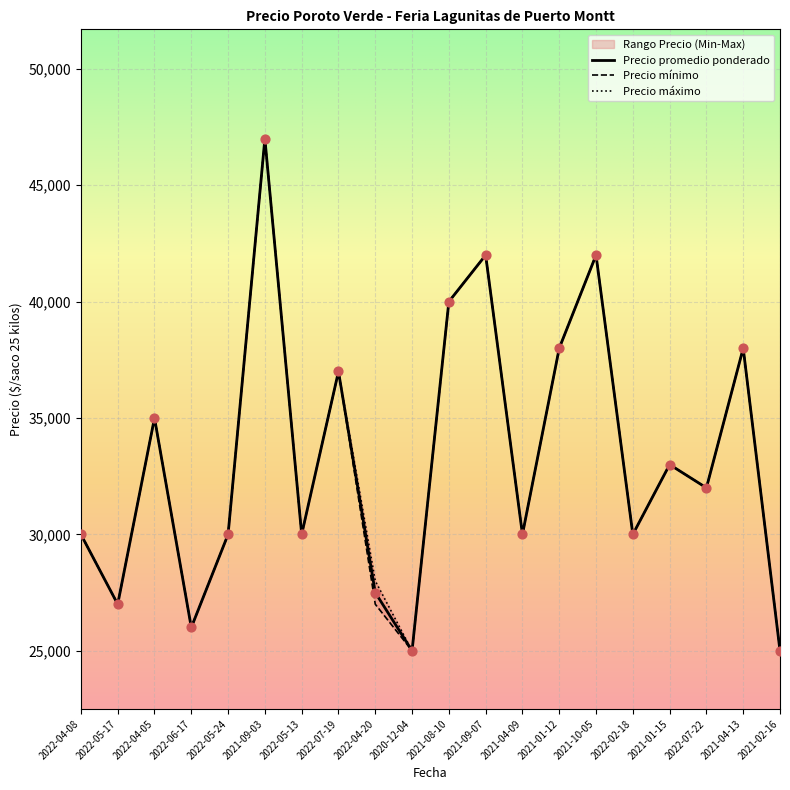

Which series has the largest Y range (max minus min)?

Precio promedio ponderado